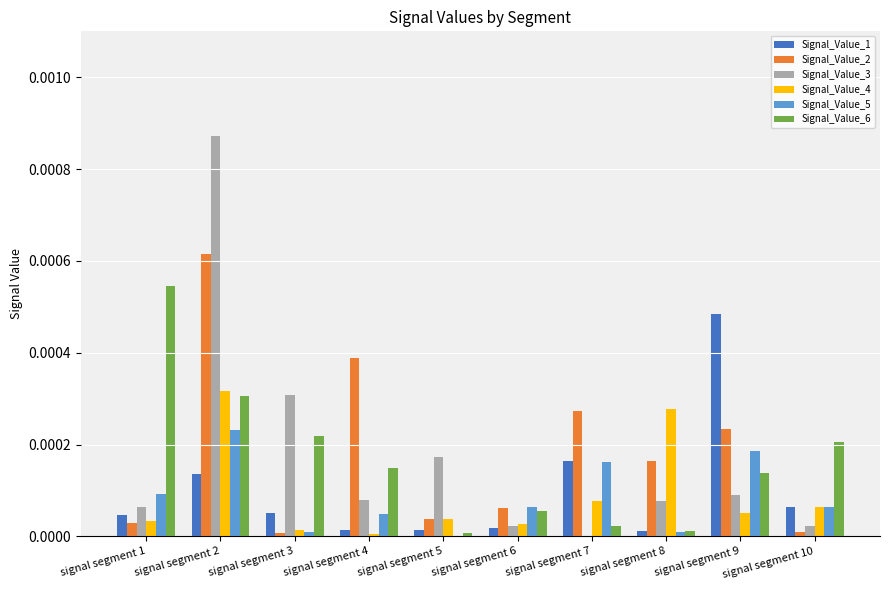

Which series changed the most between signal segment 1 and signal segment 4?

Signal_Value_6